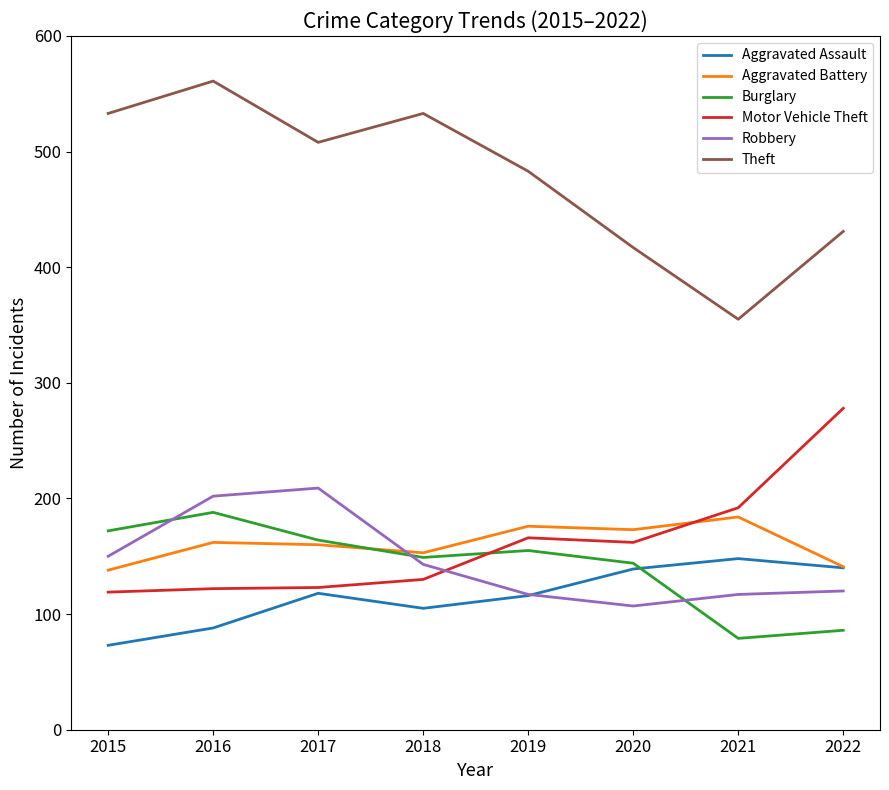

True or false: Aggravated Assault has more than 2 interior local peaks.

False